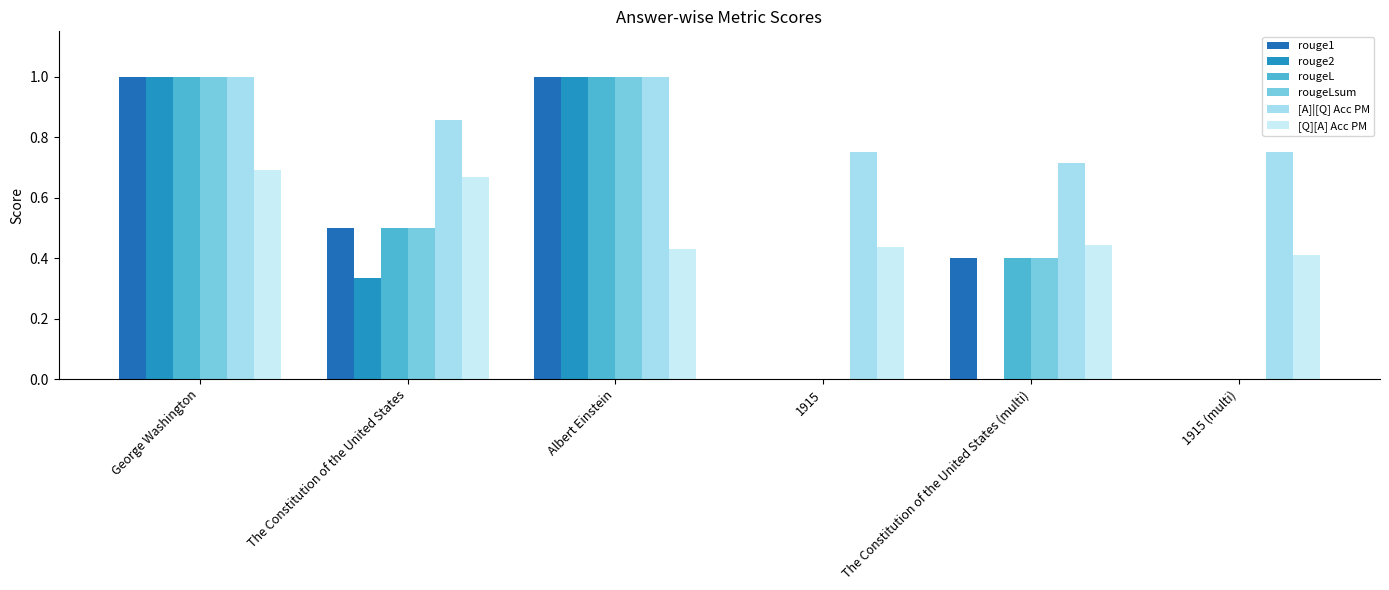

At which category is the sum across all series the highest?

George Washington